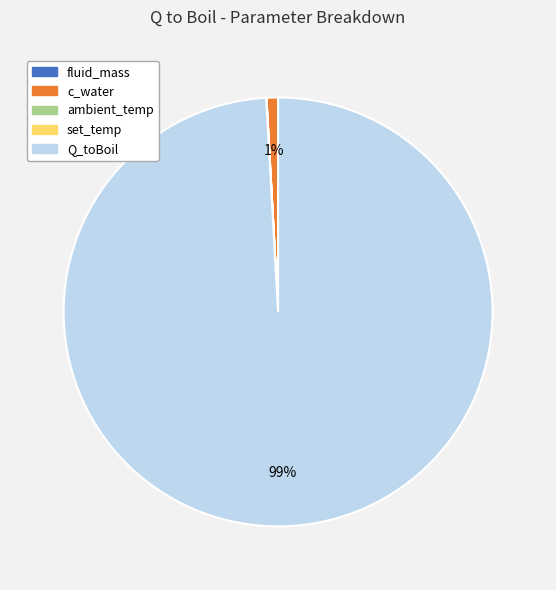

Which category has the biggest portion of the pie?

Q_toBoil